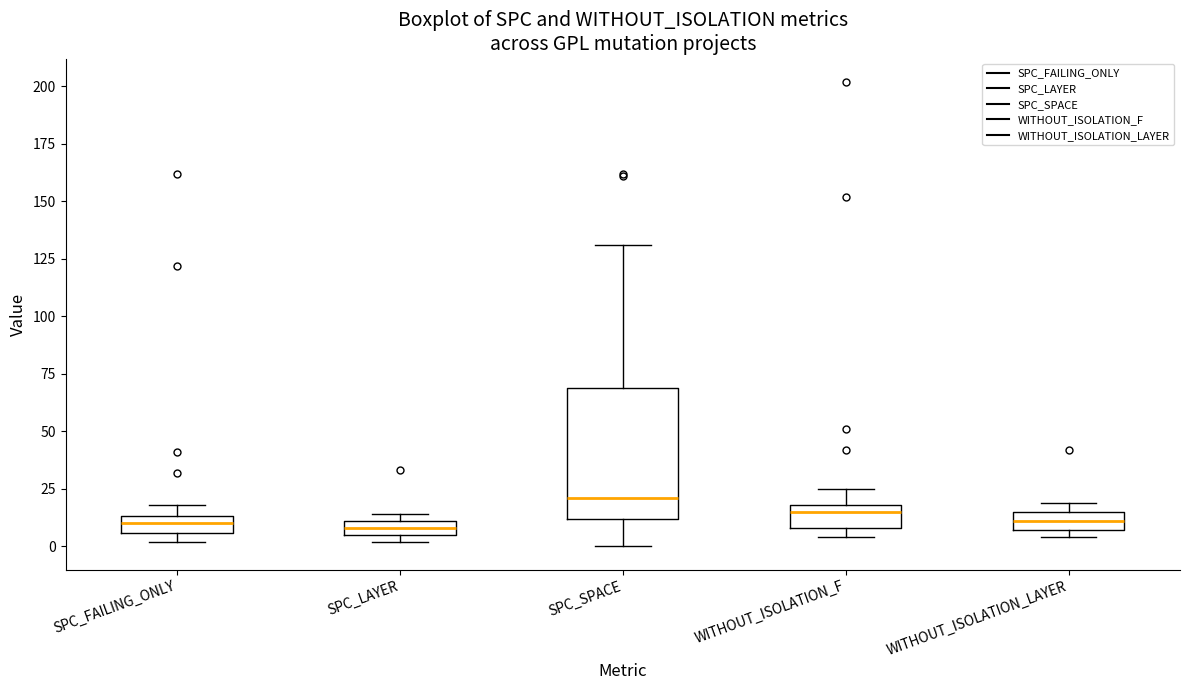

Which box is the tallest, from its lower edge to its upper edge?

SPC_SPACE